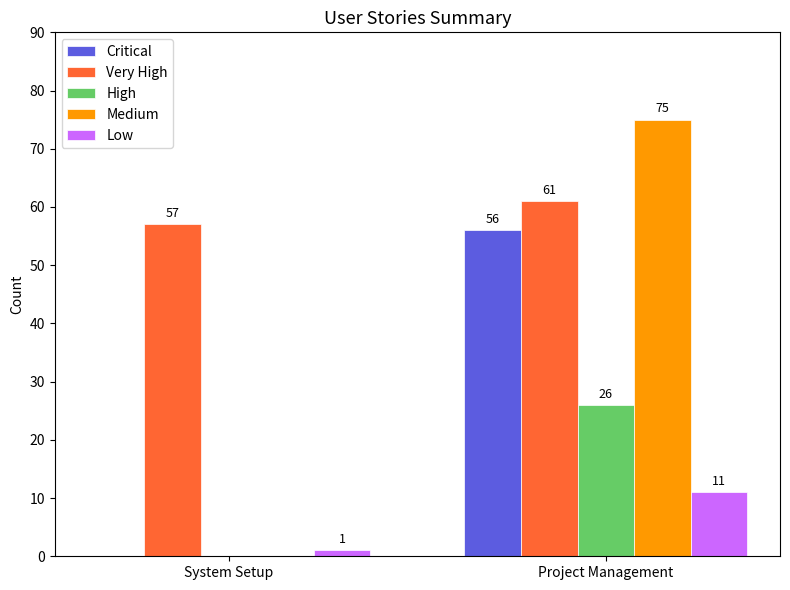

Reading left to right, what are all the values shown in this chart?

Critical: 0	56
Very High: 57	61
High: 0	26
Medium: 0	75
Low: 1	11